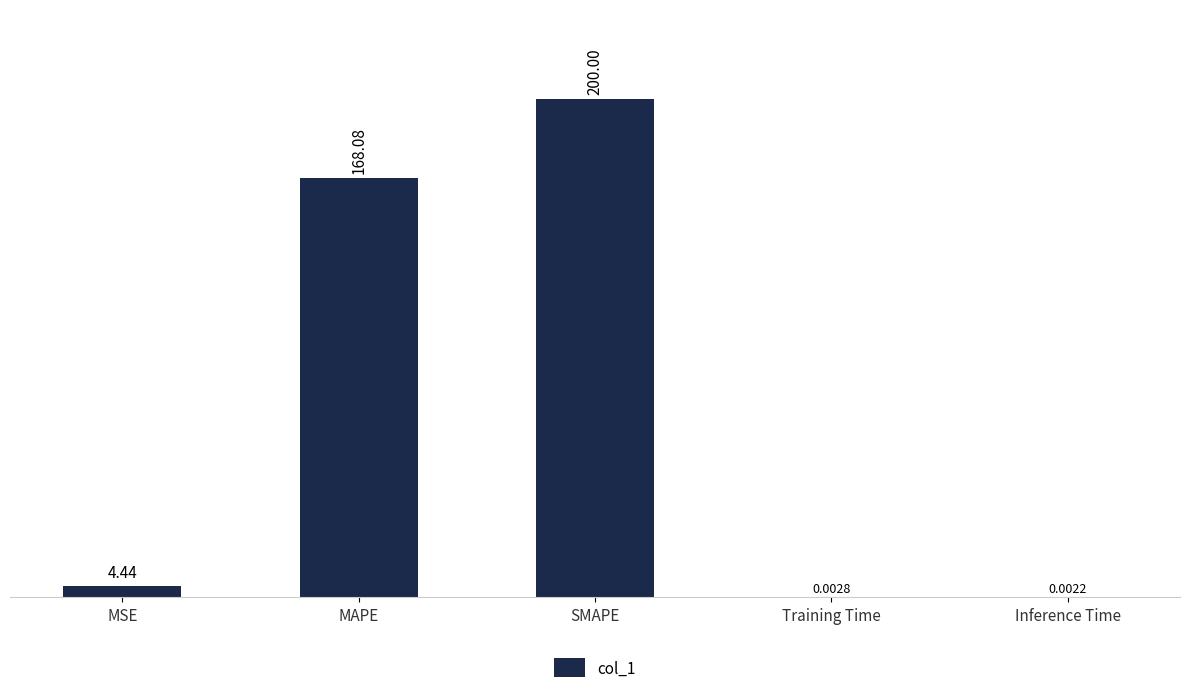

What is the greatest value displayed?

200.0